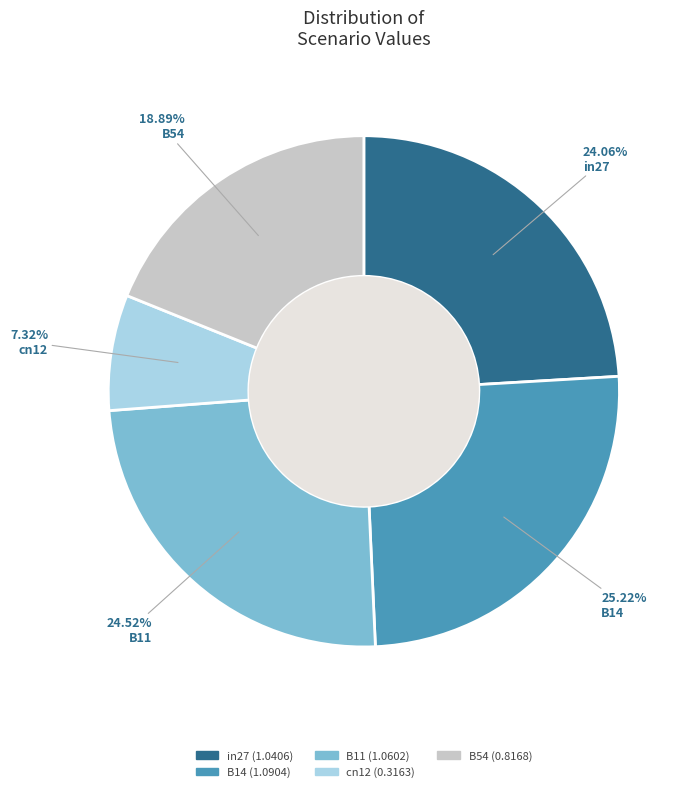

Approximately how many times larger is the value at B11 compared to B14?

1.0